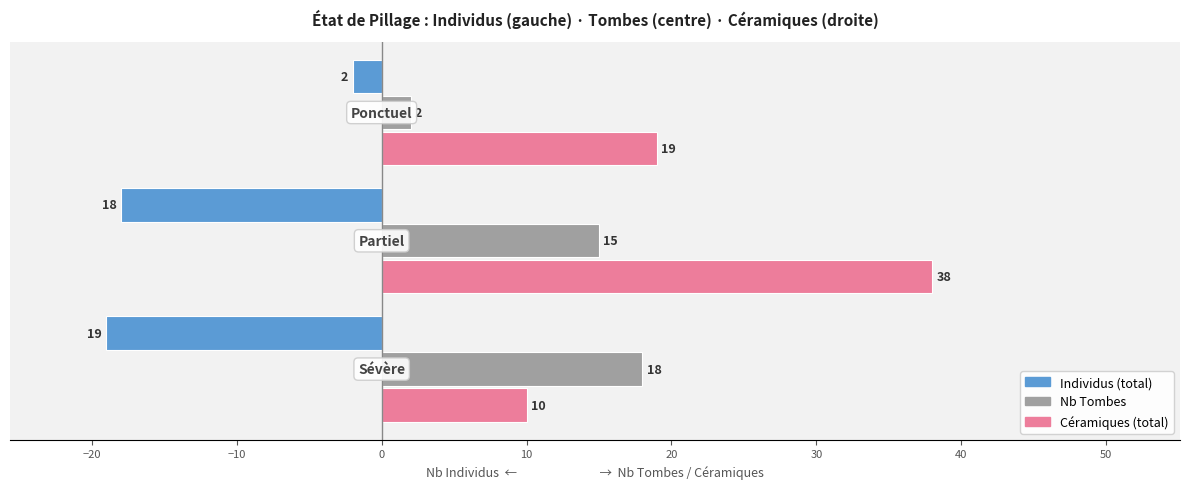

Count the Nb Tombes values in the range 2 to 18.

3